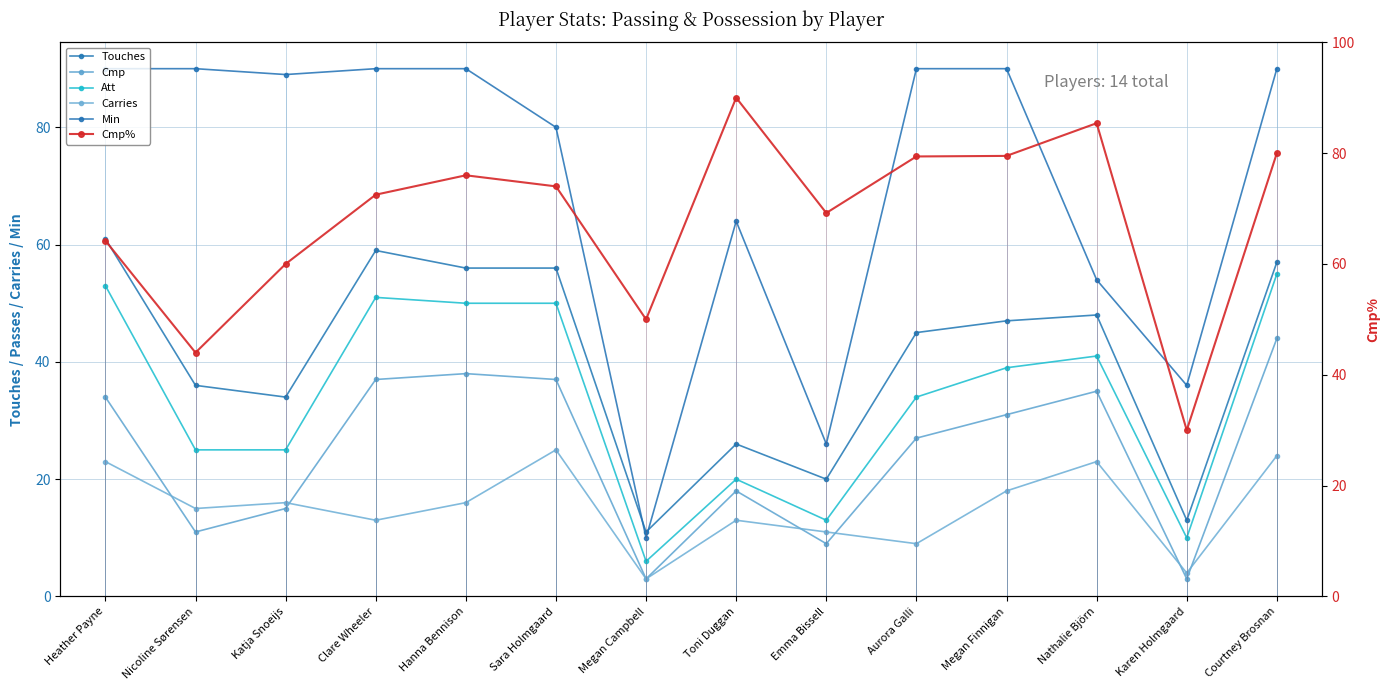

How many lines are shown in the chart?

6